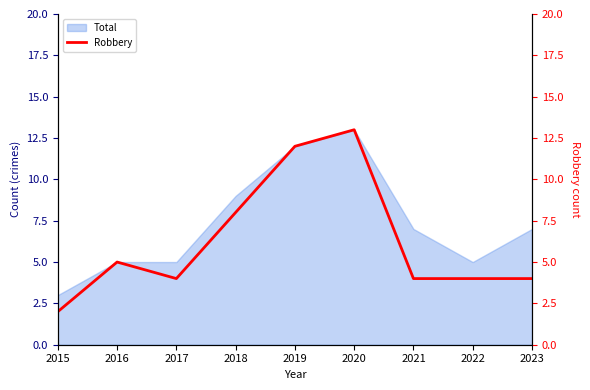

The value at 2015 is 1. True or false?

False